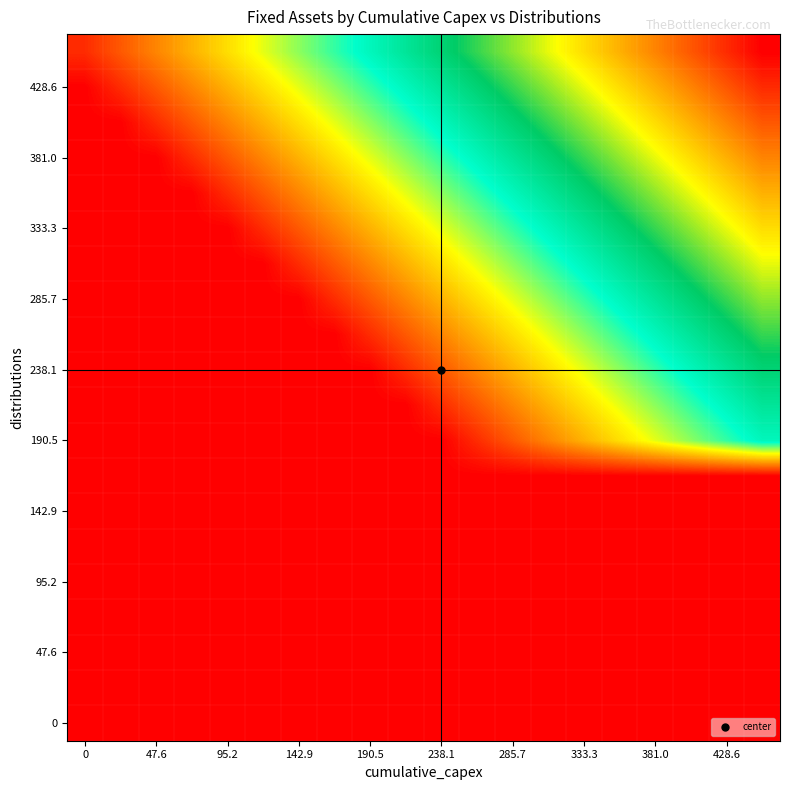

At how many categories does at least one series exceed 123?

15